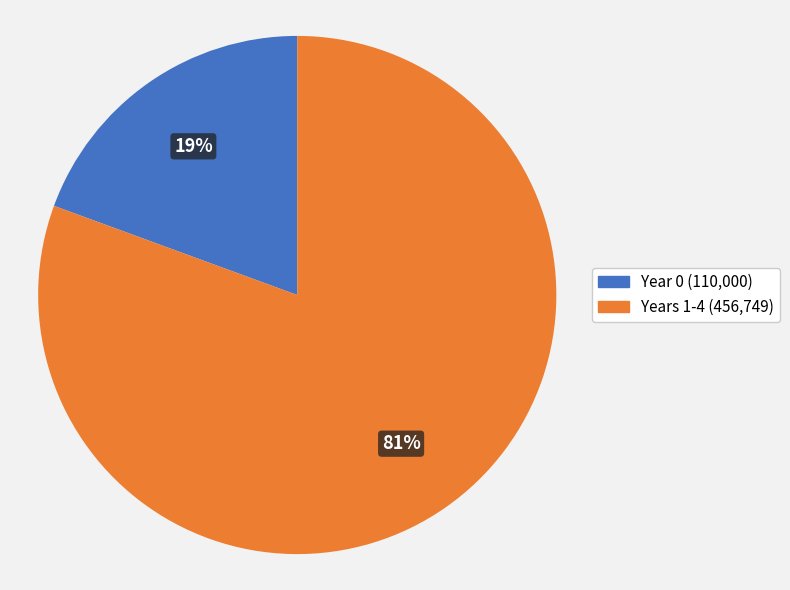

To the nearest percent, what is the average slice percentage?

50%